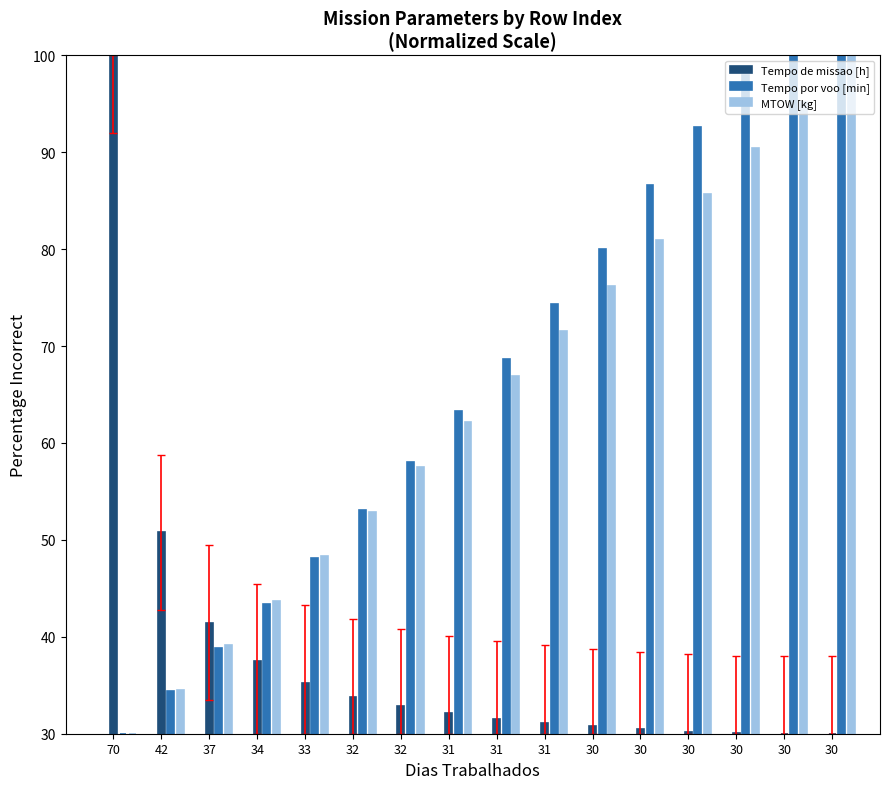

Which category has the highest value across all series?

70